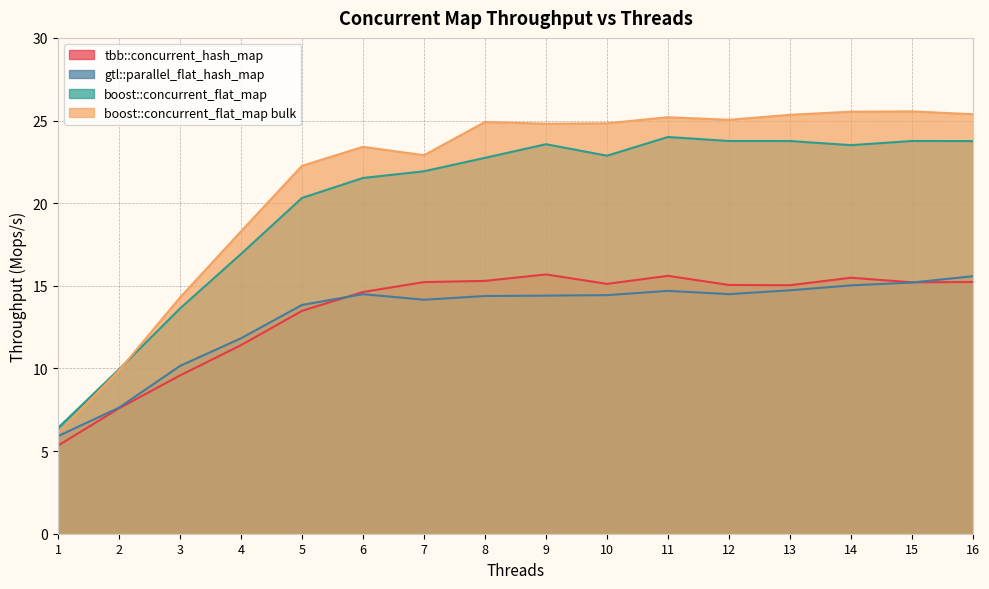

What is the value of the tbb::concurrent_hash_map point at the 10th from the left?

15.1